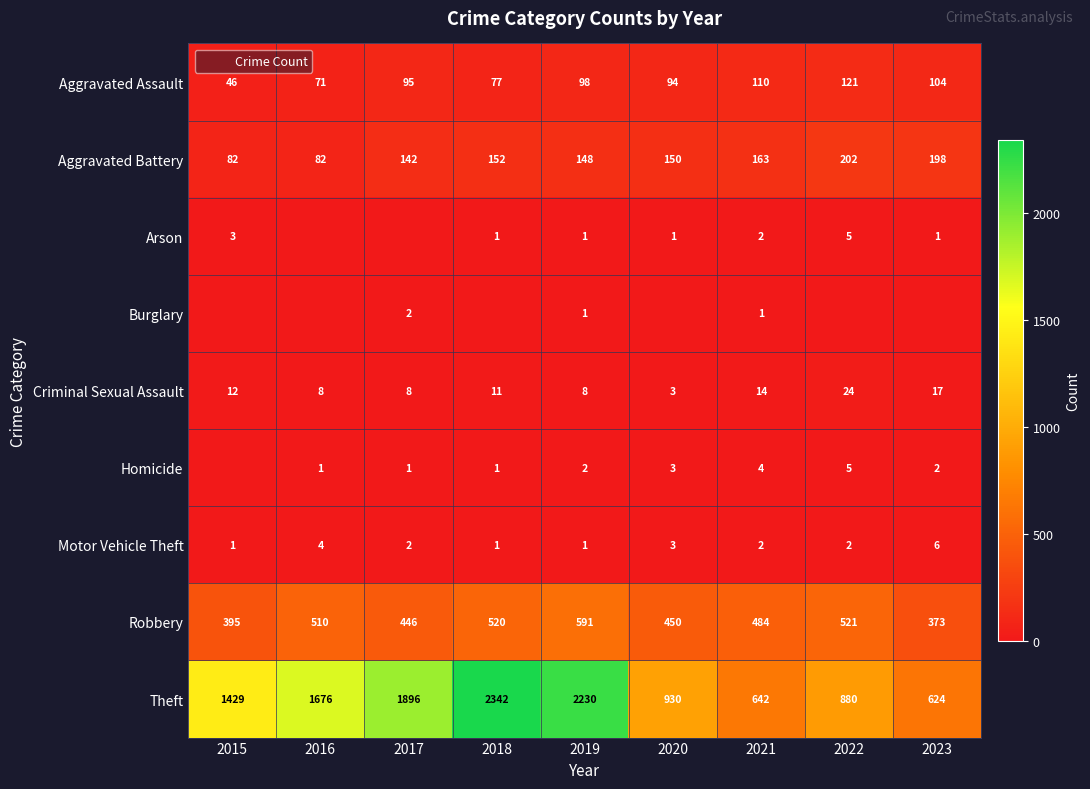

Is the value of Aggravated Battery at 2021 greater than the value of Motor Vehicle Theft at 2019?

Yes